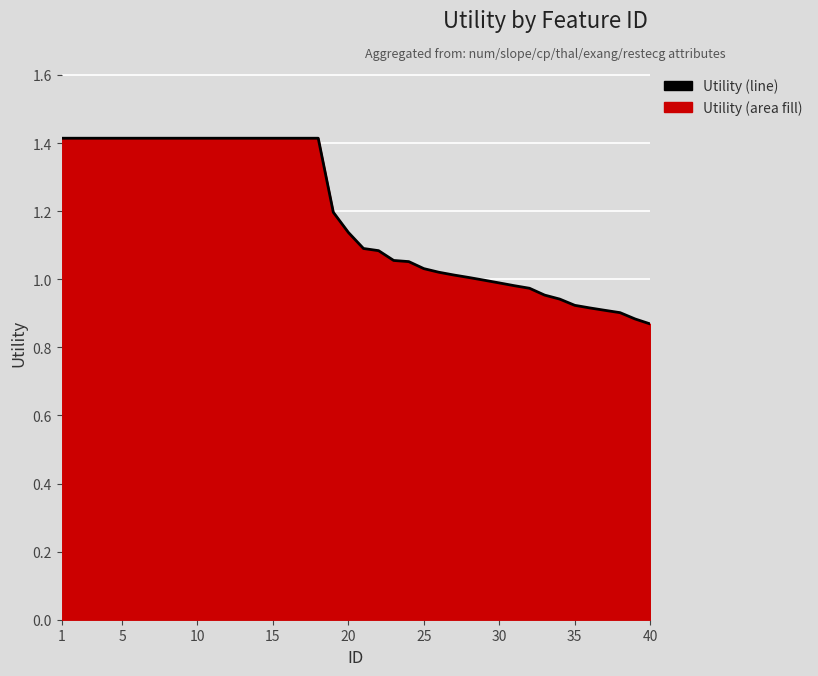

How many lines are shown in the chart?

1